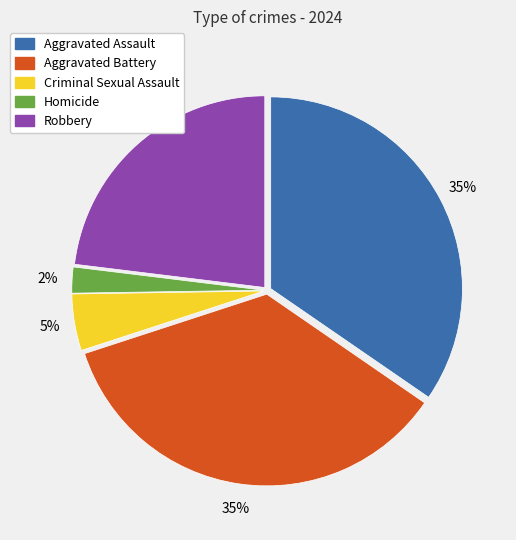

To the nearest percent, what portion does Homicide represent?

2%